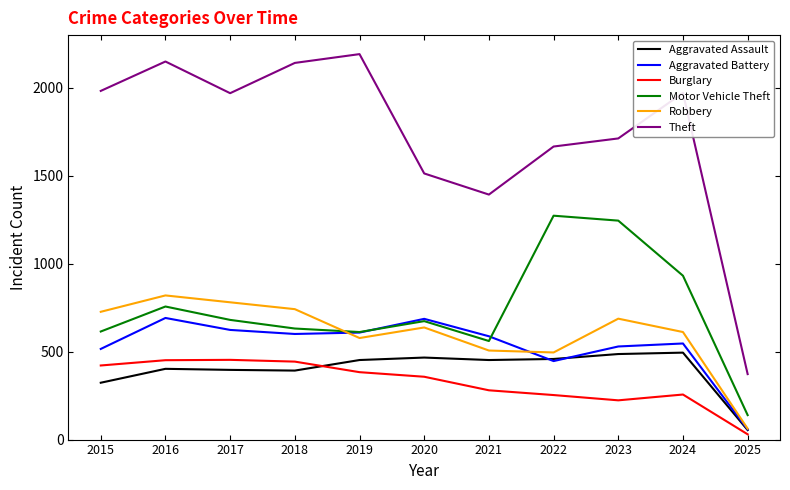

Between 2015 and 2021, which series saw the biggest shift?

Theft